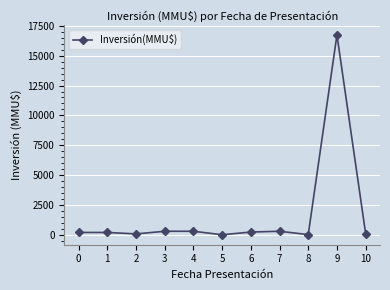

What is the sum of all values?

18482